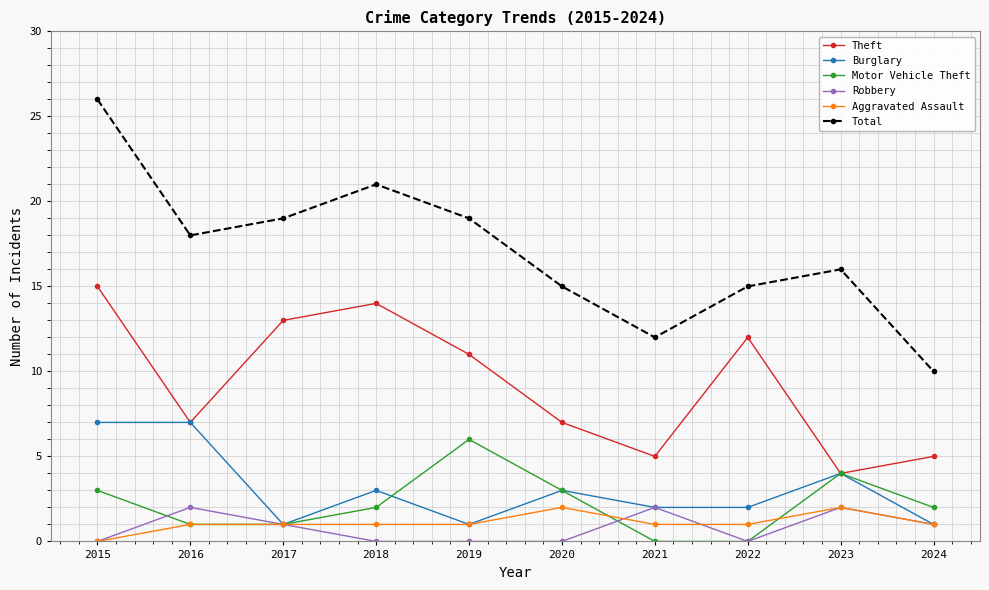

What value does the Theft series have at 2019, to the nearest 5?

10